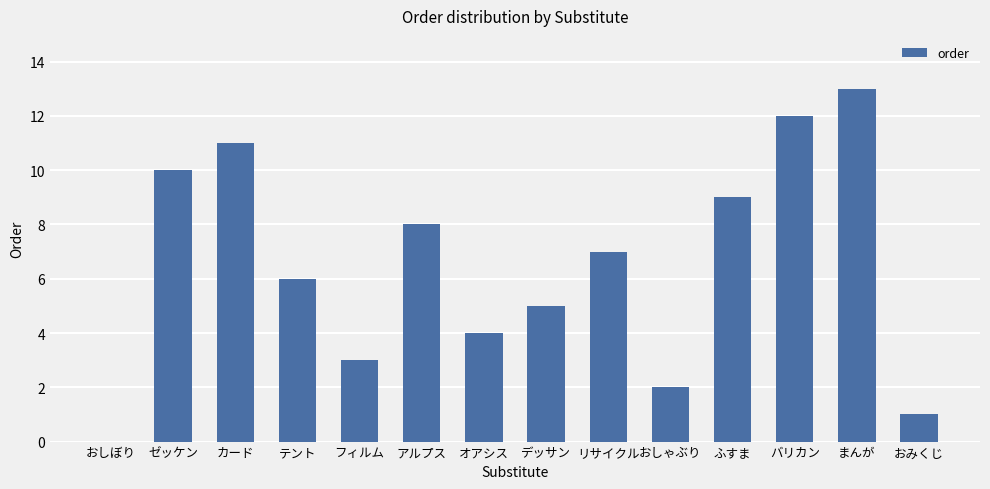

Is it true that the value at おしゃぶり is 2?

True